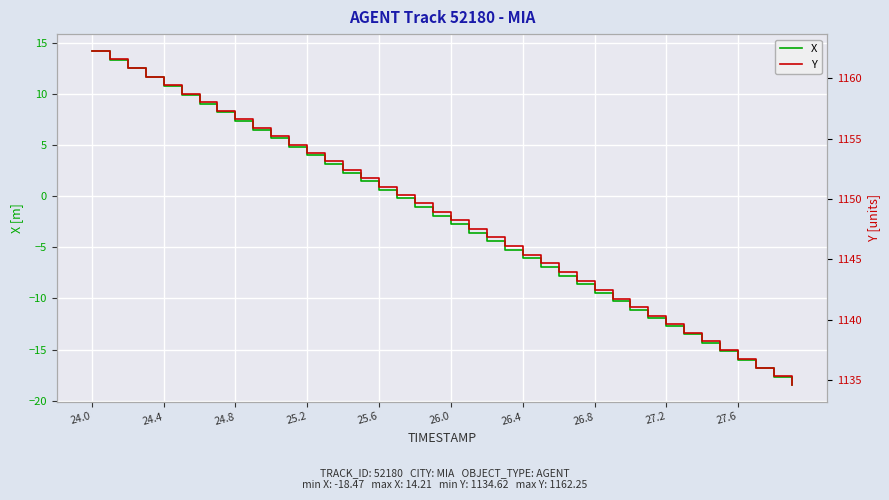

How many distinct data groups are displayed?

2